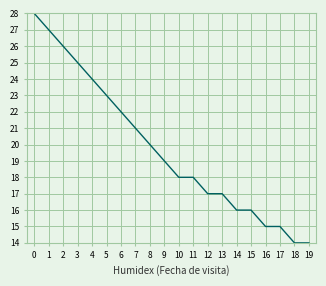

Which series has the largest total across all categories?

Tendencia